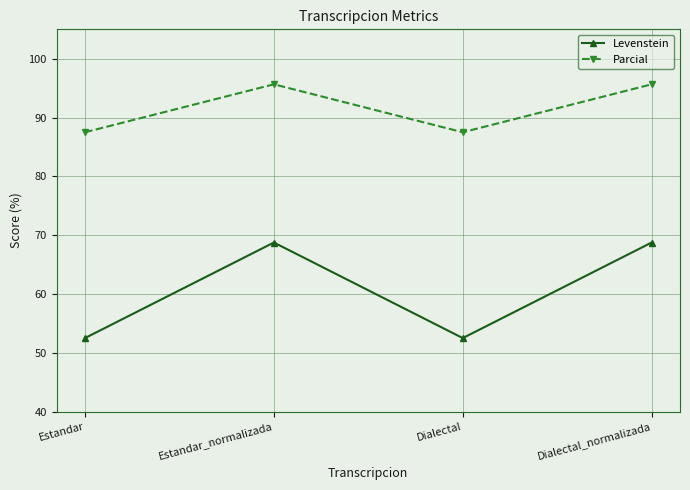

What is the minimum value for Parcial?

87.5